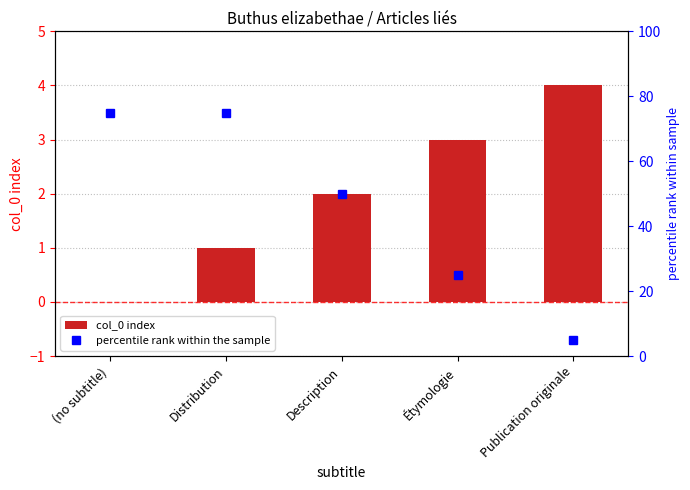

How many groups of bars are there?

5